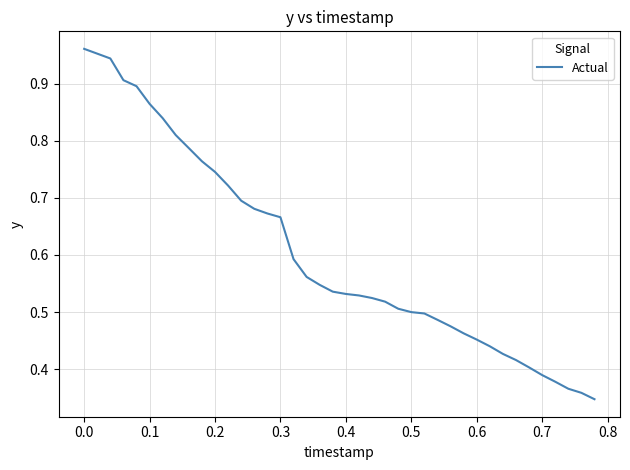

How many lines are shown in the chart?

1